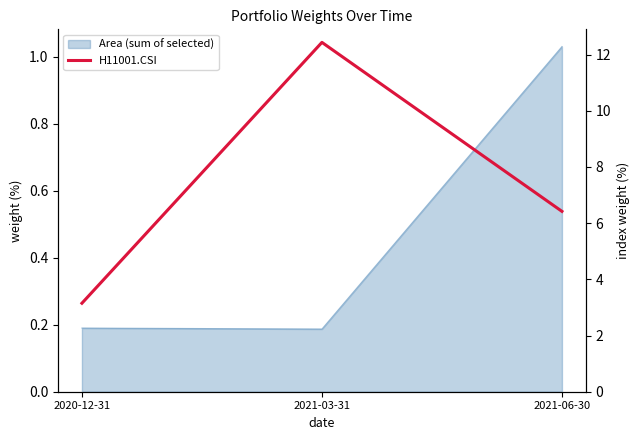

What is the minimum value shown in the chart?

3.1